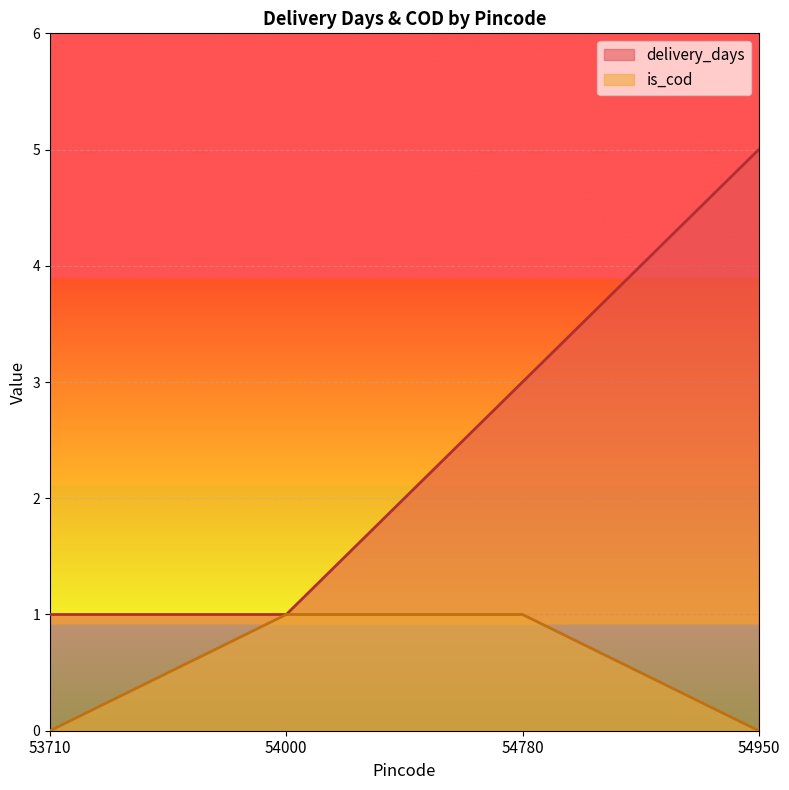

Which series has the largest range (max minus min)?

delivery_days